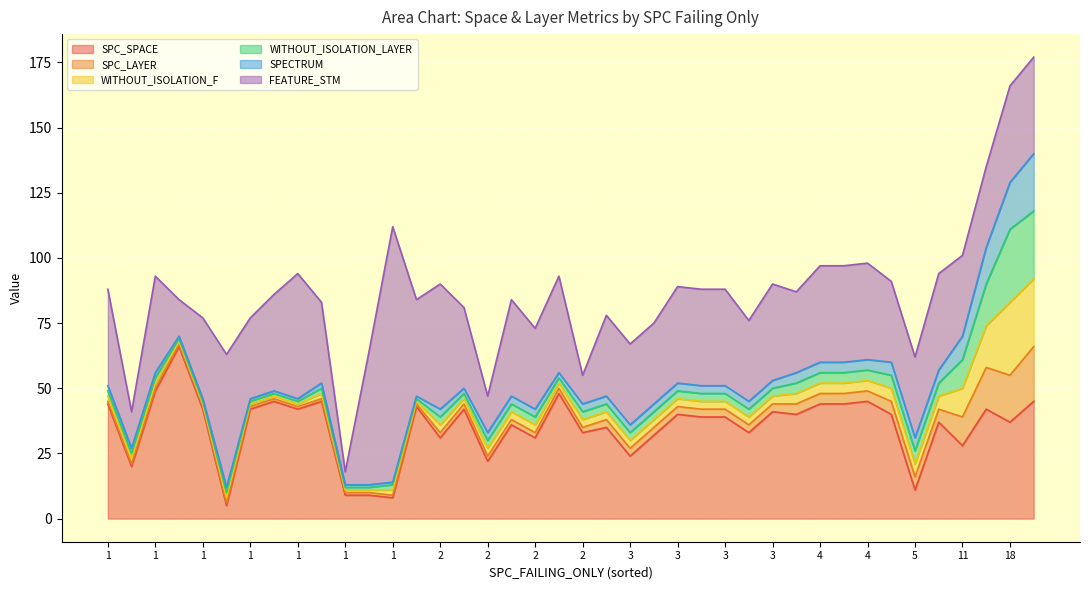

How many values in the SPC_SPACE series are below 40?

20